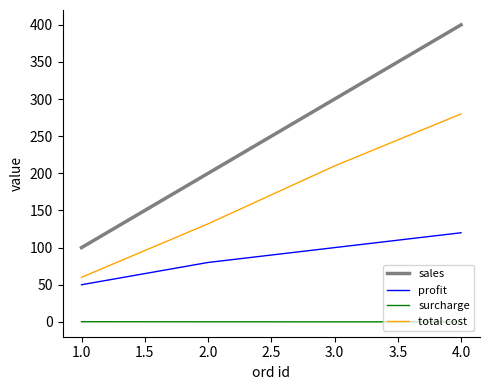

True or false: total cost and sales intersect in this chart.

False